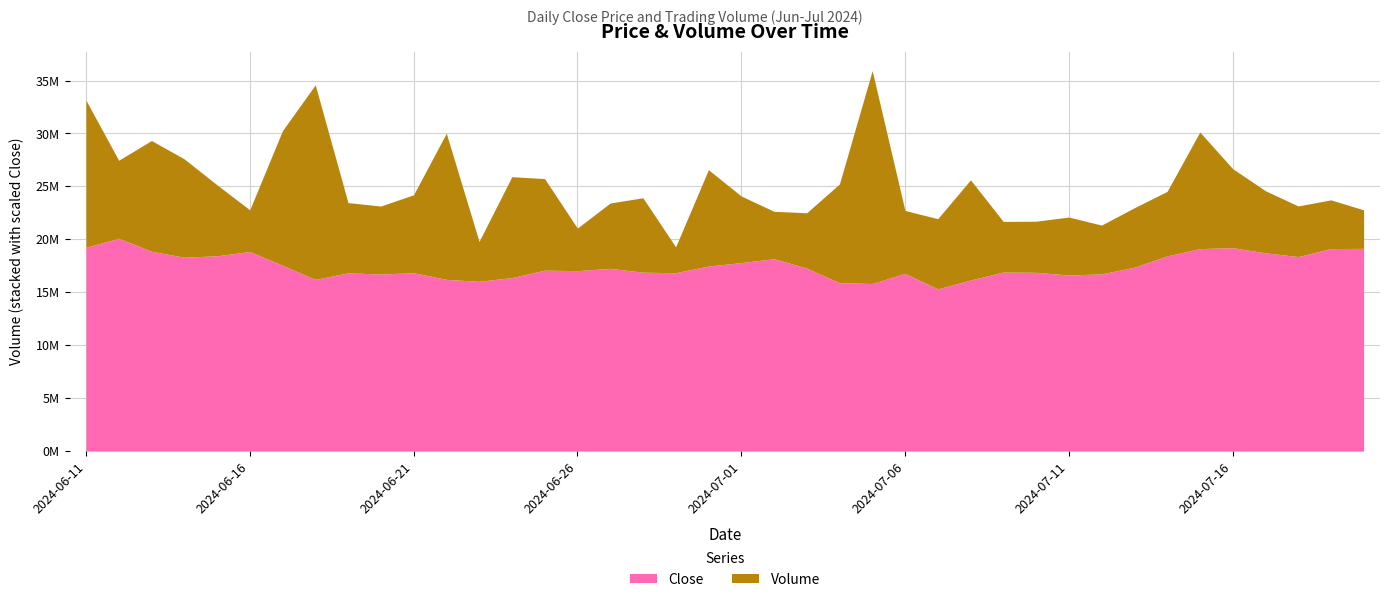

The Volume series shows 5868296.1 at 2024-07-17. True or false?

True